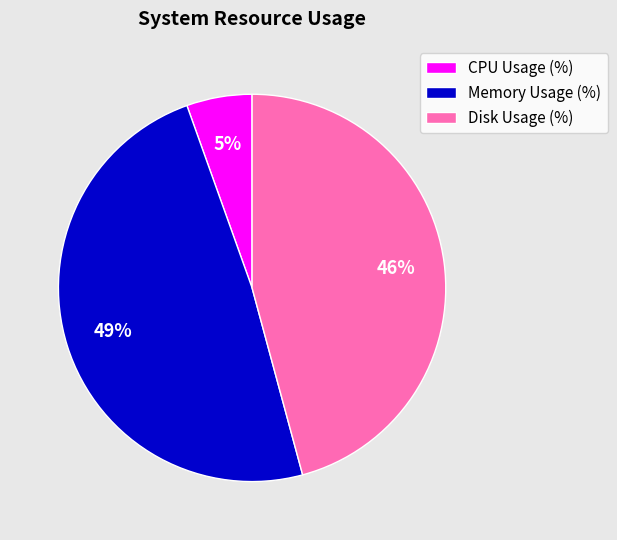

True or false: CPU Usage (%) accounts for 20% of the total.

False